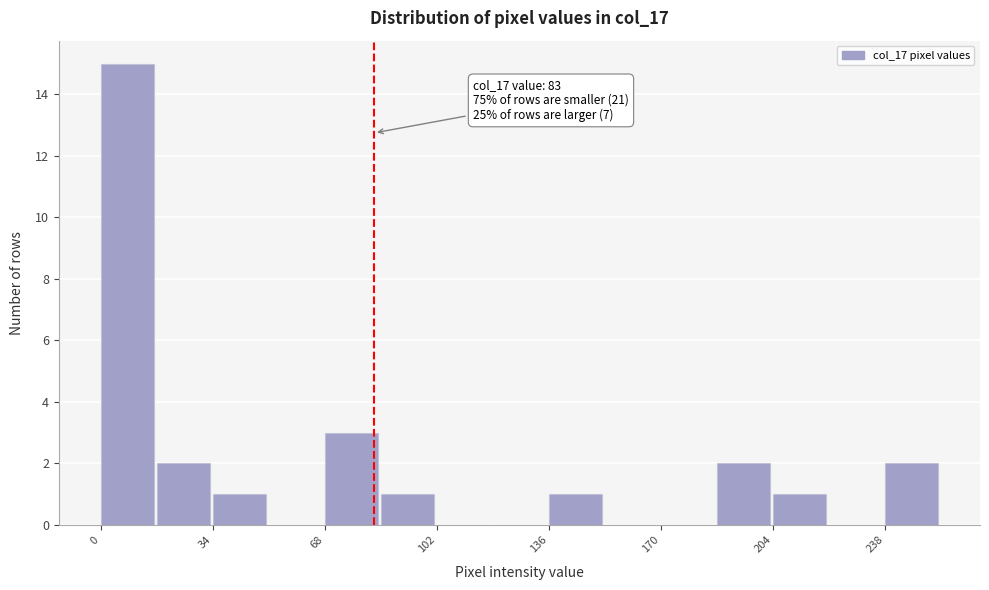

Around what value on the x-axis is the tallest bar? Give the approximate position of its centre, as read against the axis.

10